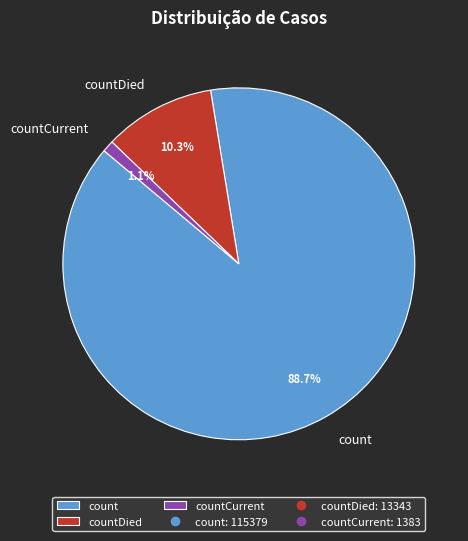

Is there any slice that represents more than half of the pie?

Yes